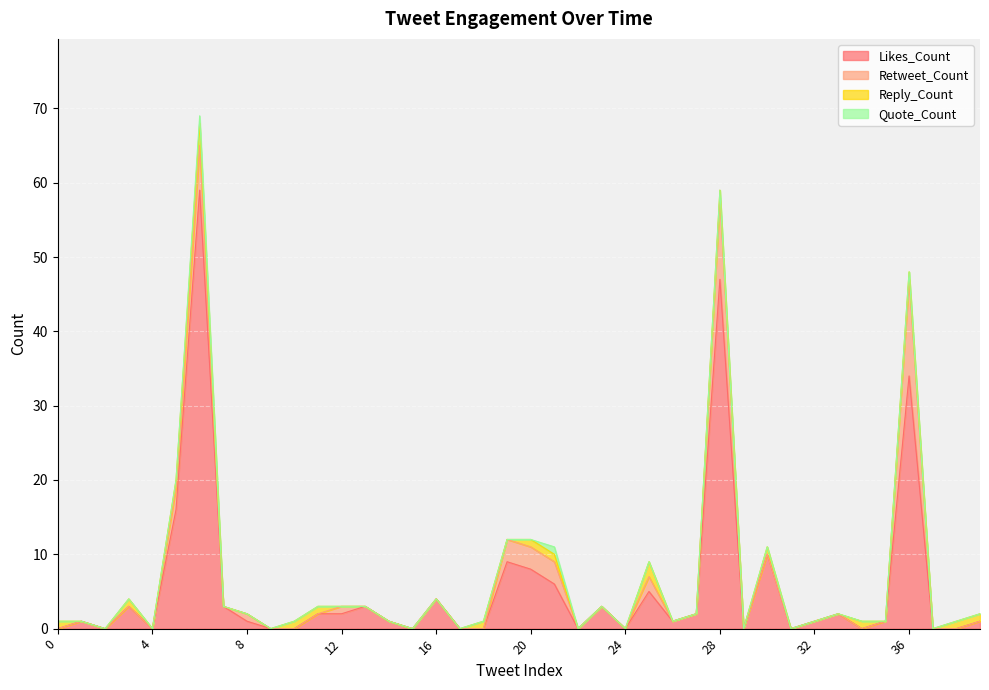

List the series in order of their peak value, lowest first.

Quote_Count, Reply_Count, Retweet_Count, Likes_Count